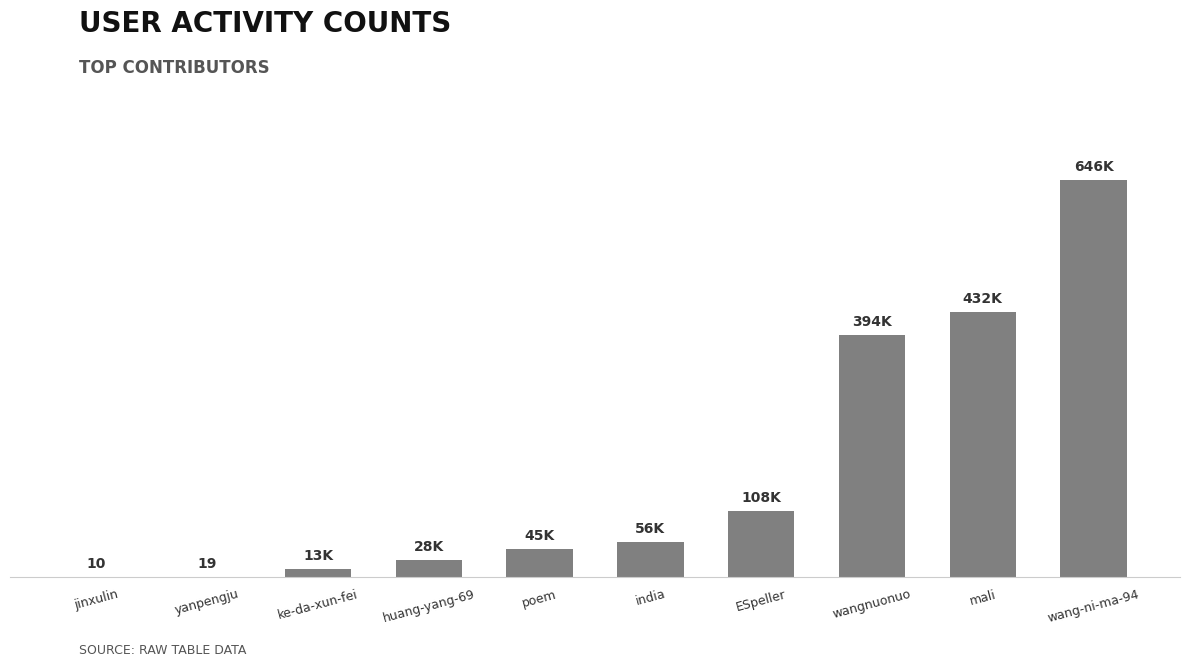

Rank the categories by value from highest to lowest.

wang-ni-ma-94, mali, wangnuonuo, ESpeller, india, poem, huang-yang-69, ke-da-xun-fei, yanpengju, jinxulin